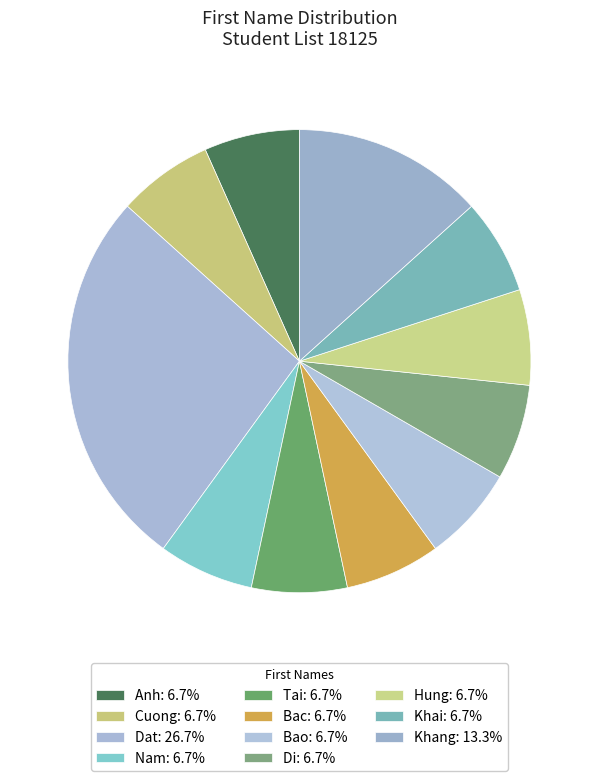

To the nearest percent, what is the combined percentage of Tai and Khang?

20%